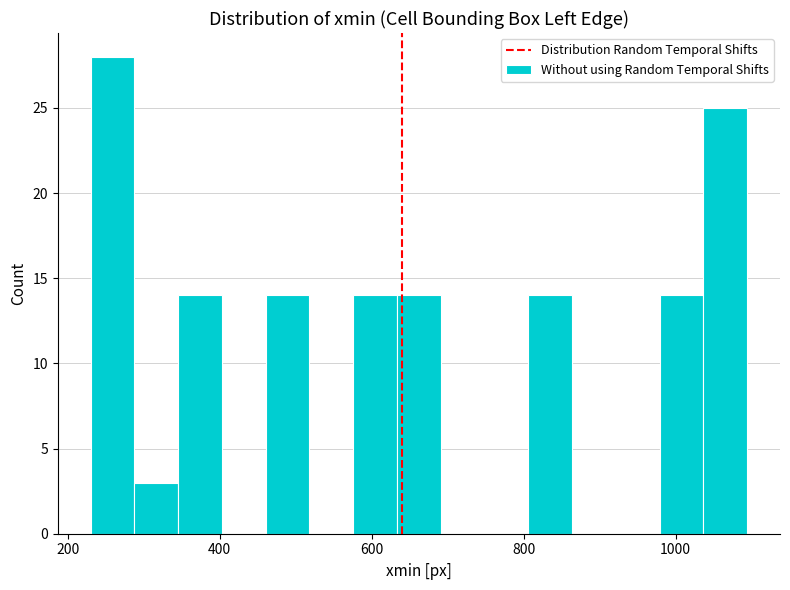

Read against the x-axis, roughly where is the centre of the tallest bar?

260